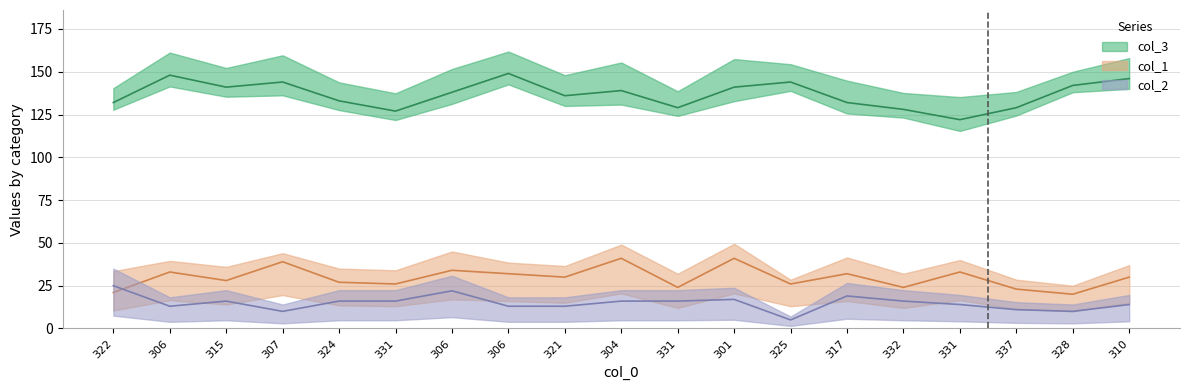

What is the total value across all series at 307?

193